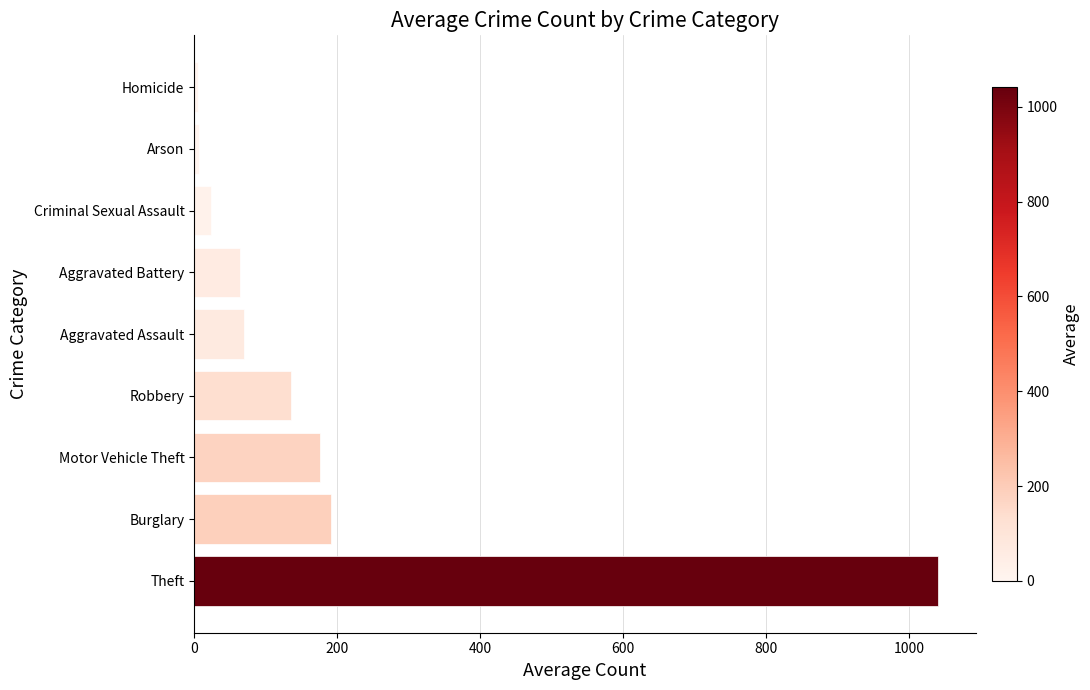

Which has a higher value, Aggravated Battery or Burglary?

Burglary